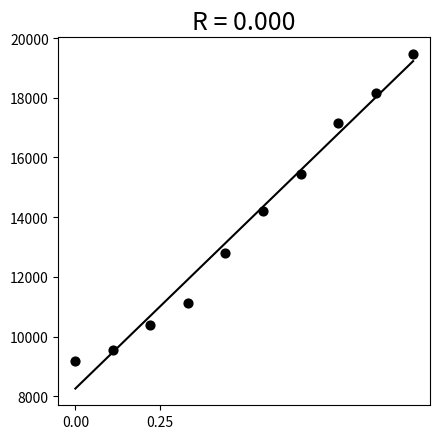

What is the average X value?

0.5